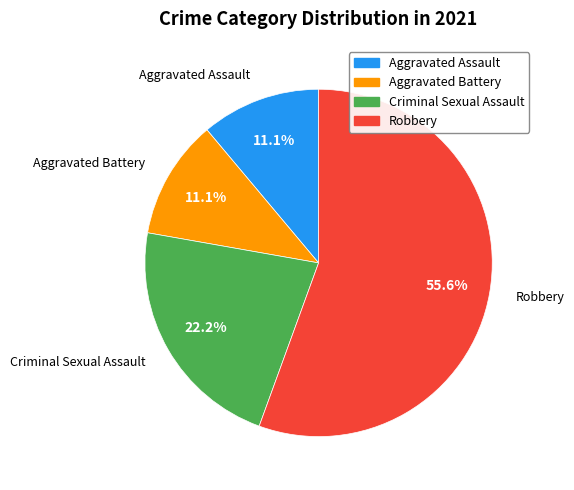

Is it true that Criminal Sexual Assault is 22% of the pie?

True